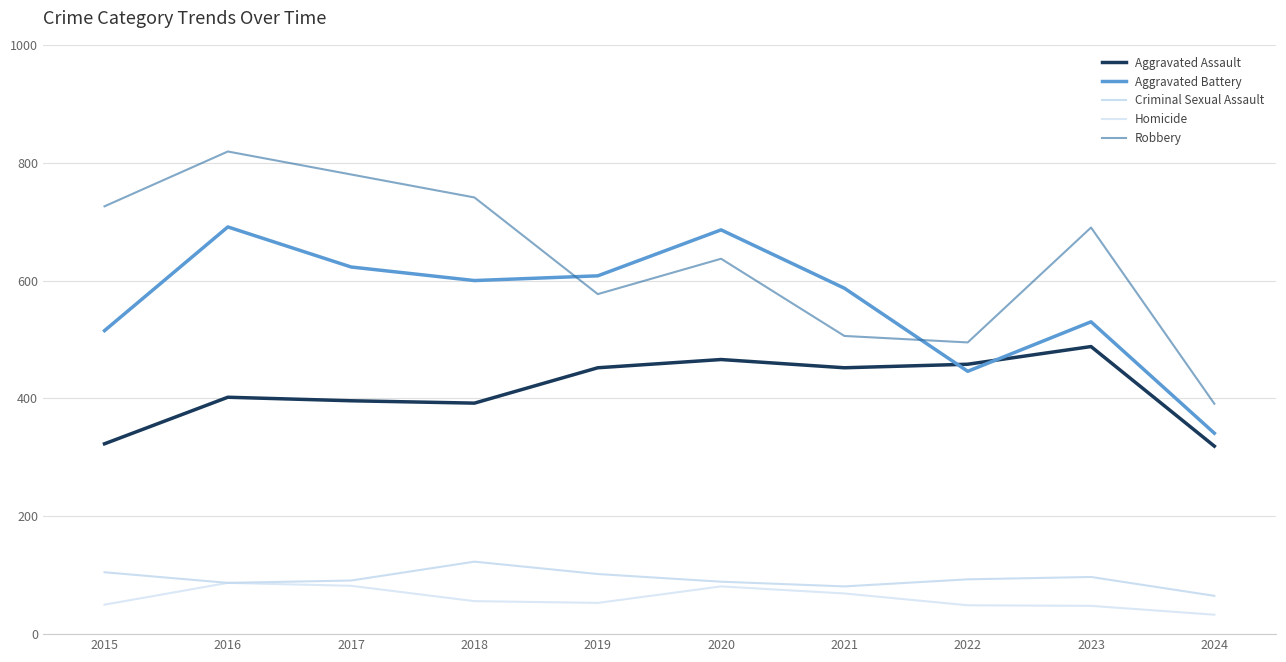

True or false: Homicide and Robbery cross at least once.

False